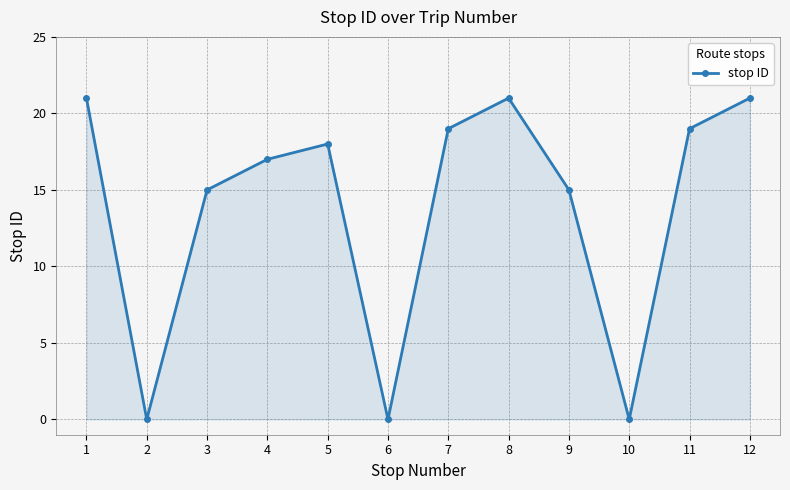

How many data points are less than 18?

6